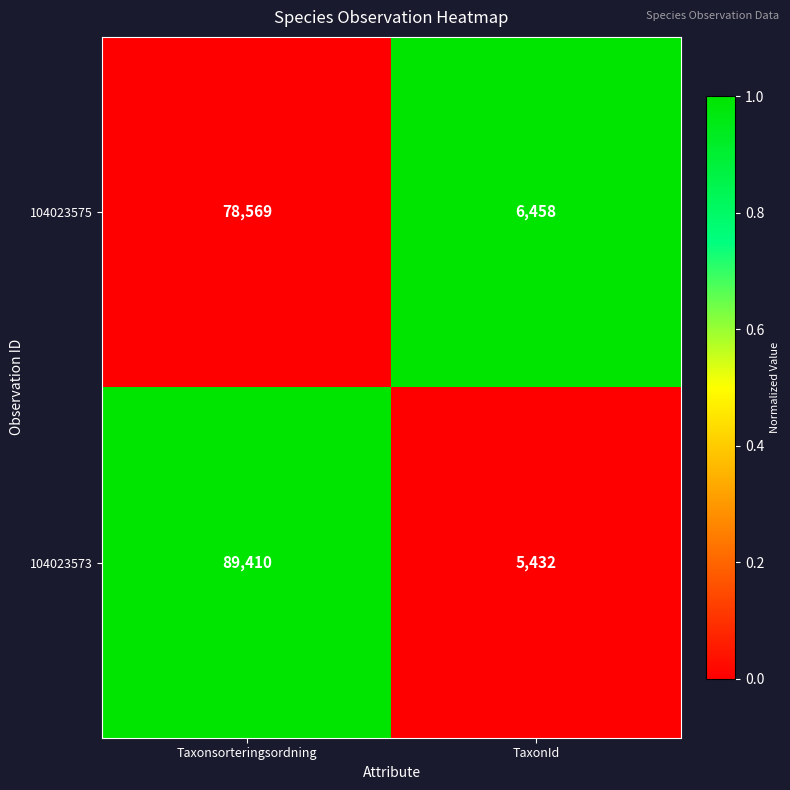

What is the greatest value displayed?

89410